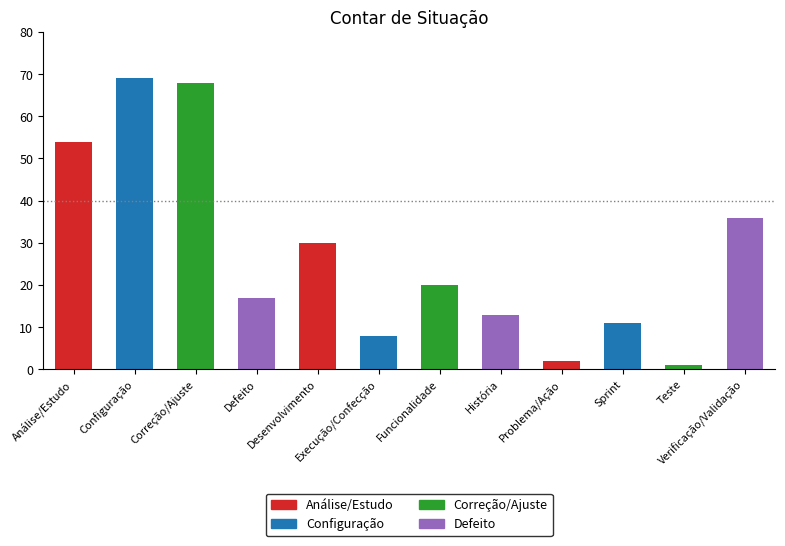

Does the chart contain any negative values?

No